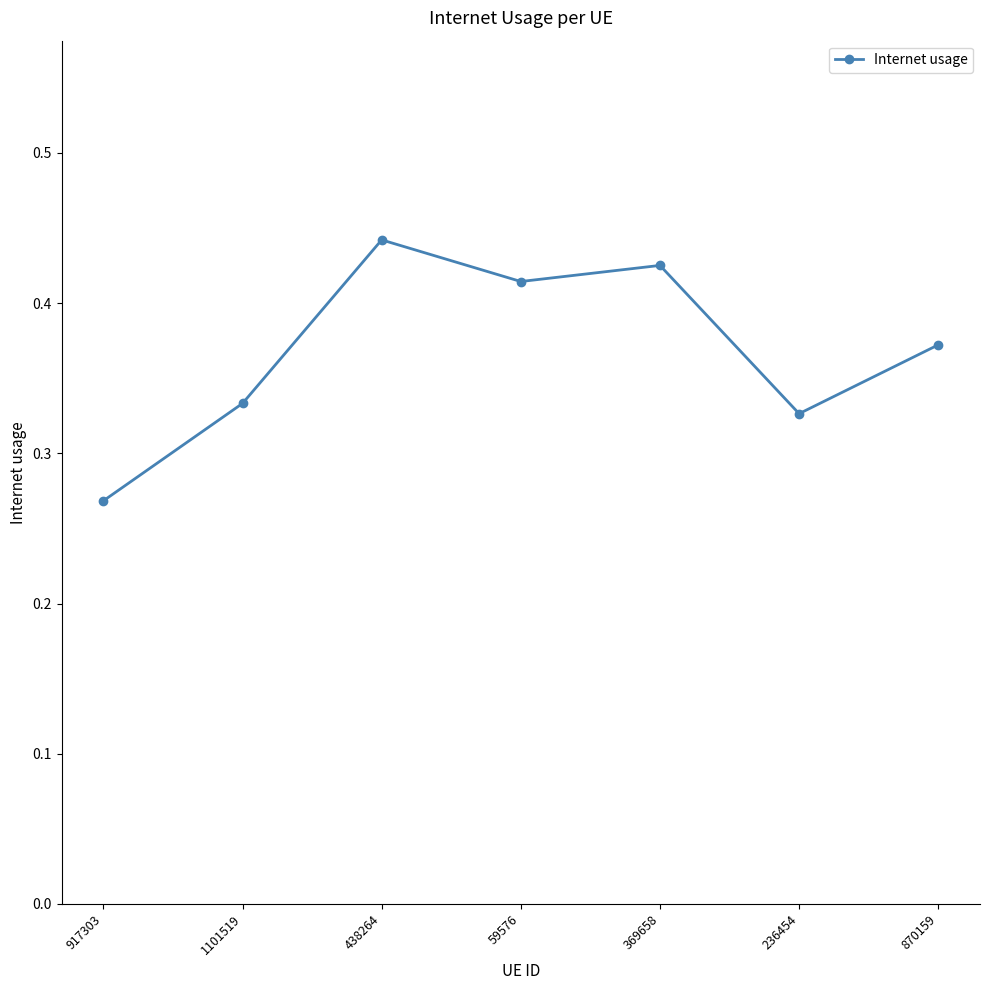

What is the label of the 6th point from the left?

236454